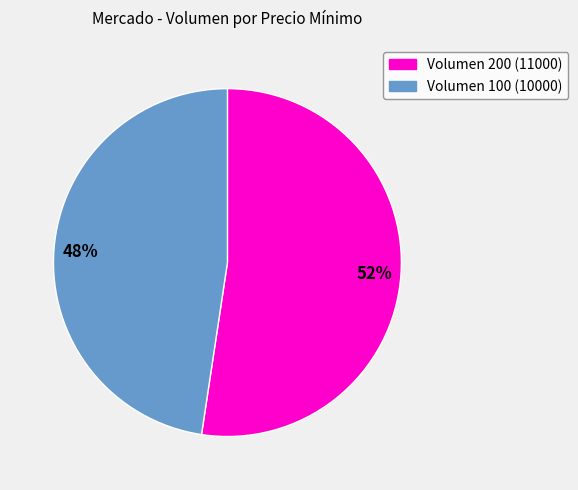

To the nearest percent, what is the average slice percentage?

50%